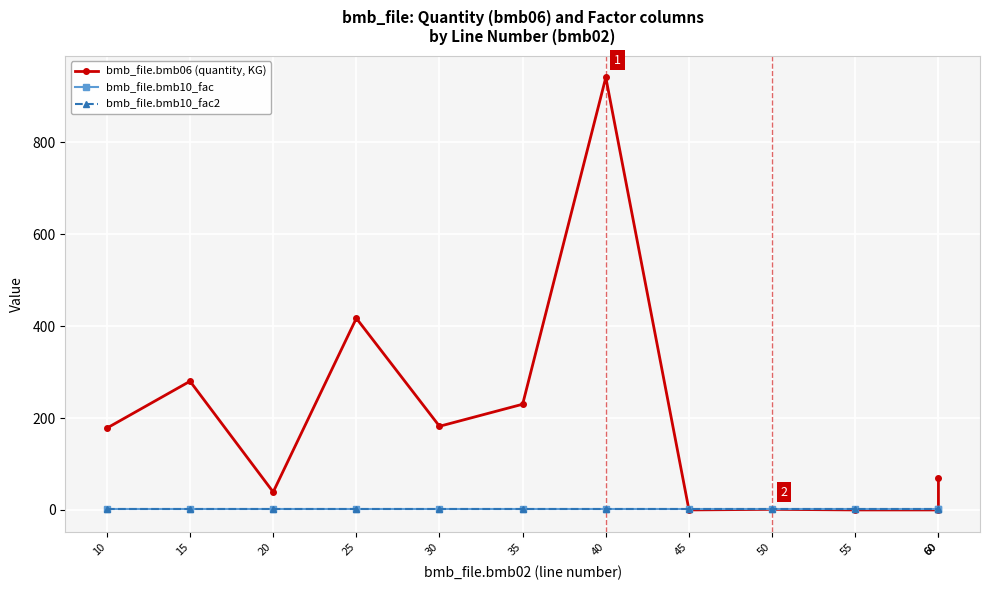

Which series has the largest total across all categories?

bmb_file.bmb06 (quantity, KG)